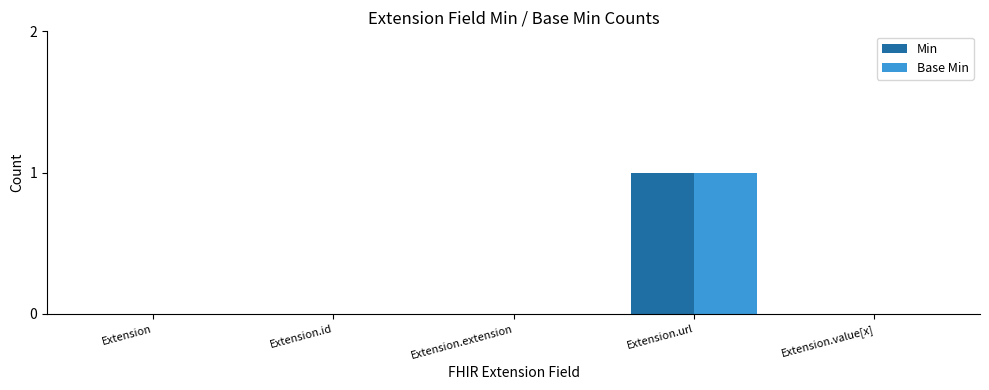

The Base Min series shows 0 at Extension.url. True or false?

False